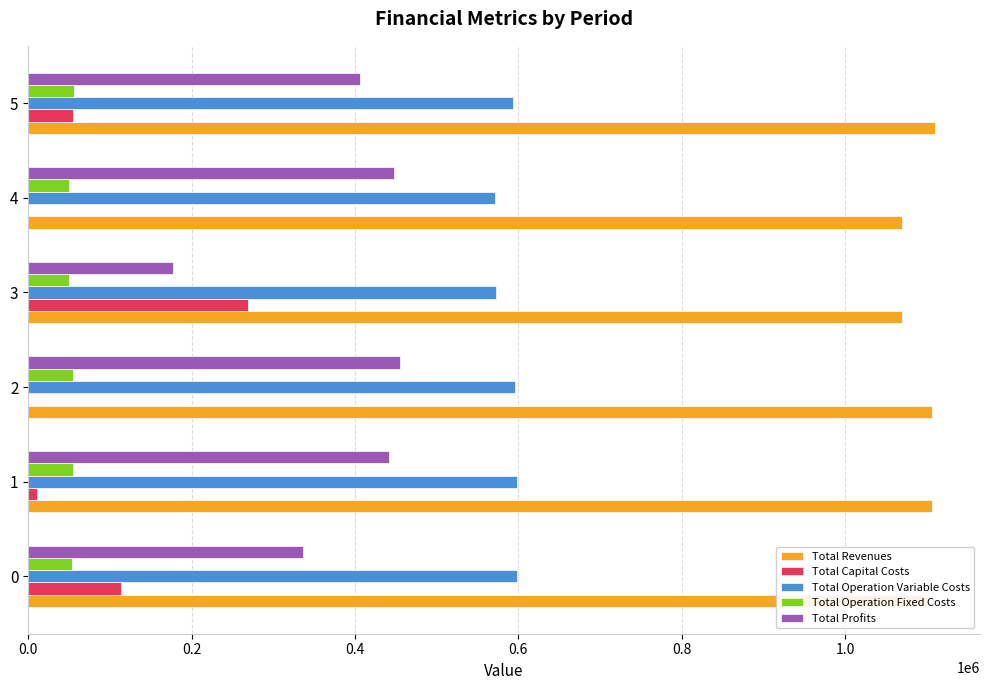

True or false: Total Revenues has a value of 1907783.4 at 0.

False